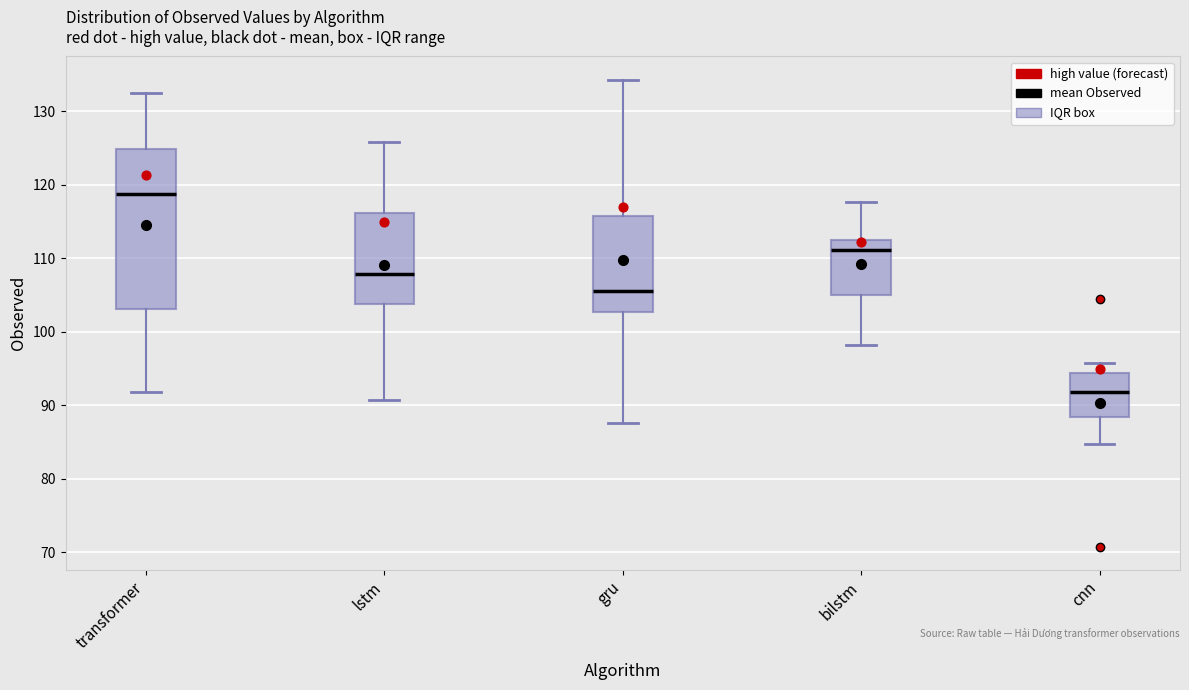

Which box has the lowest median line?

cnn